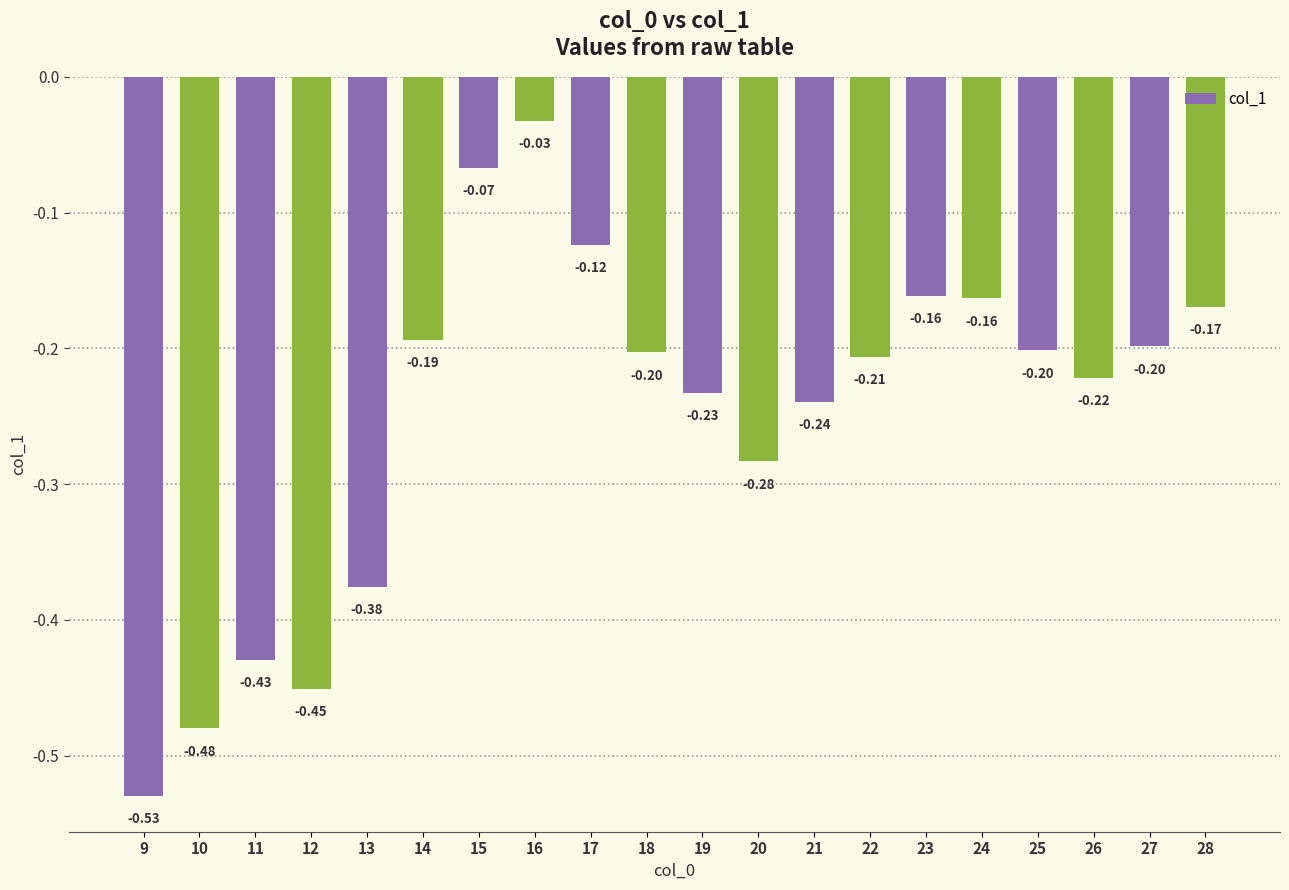

Which has a higher value, 9 or 23?

23